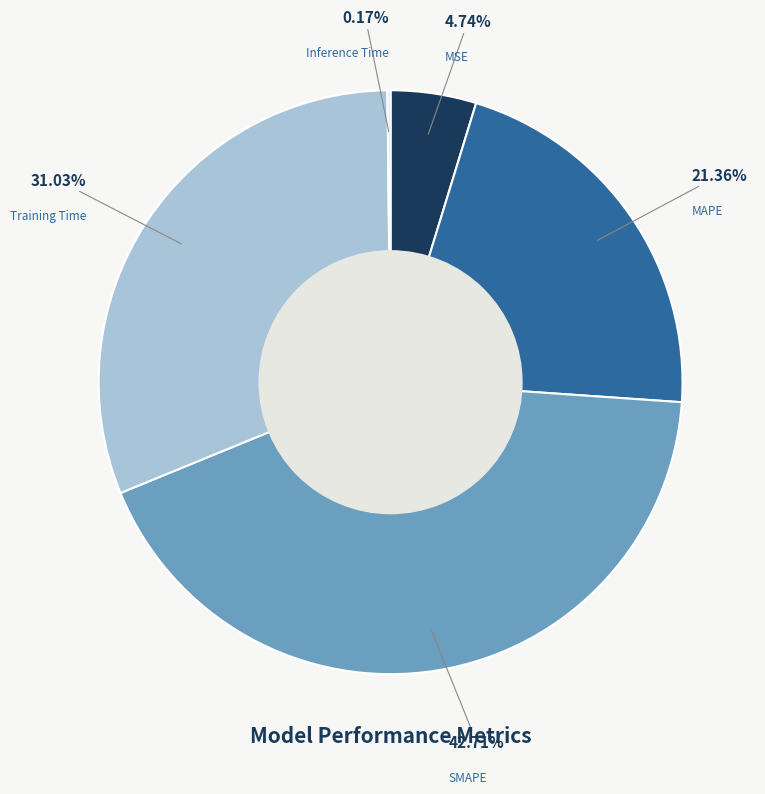

Approximately how many times larger is the value at MAPE compared to Training Time?

0.7